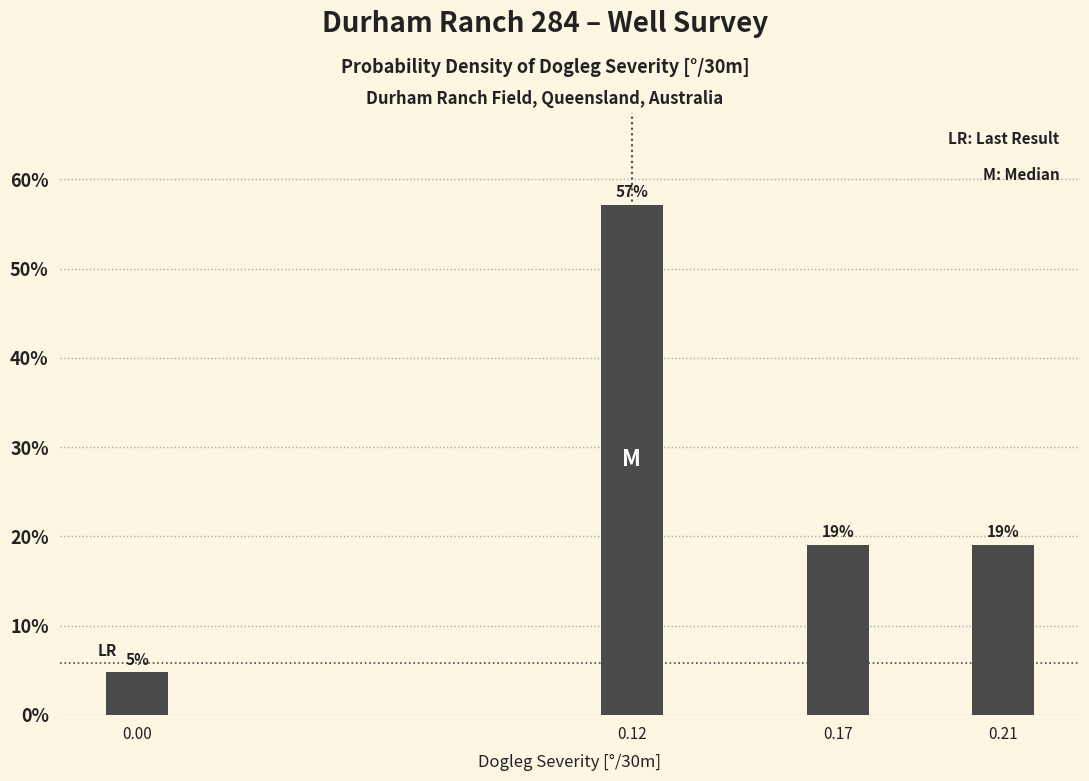

What is the value of the 4th bar from the left?

19.0